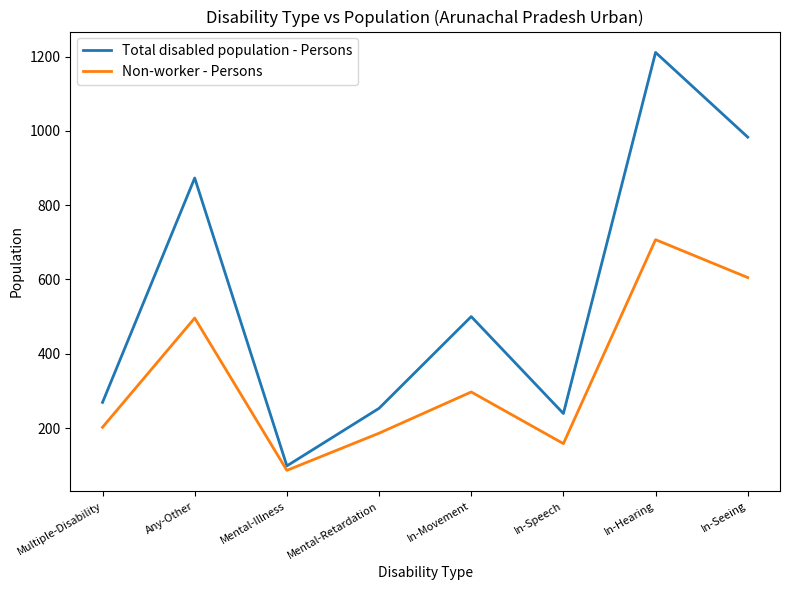

At which category is the sum across all series the highest?

In-Hearing